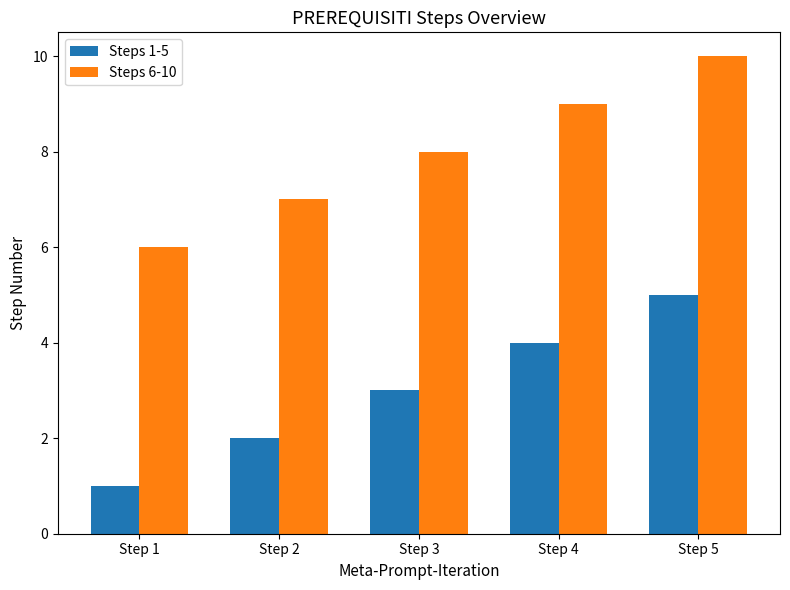

What is the value of the Steps 6-10 bar at the 4th from the left?

9